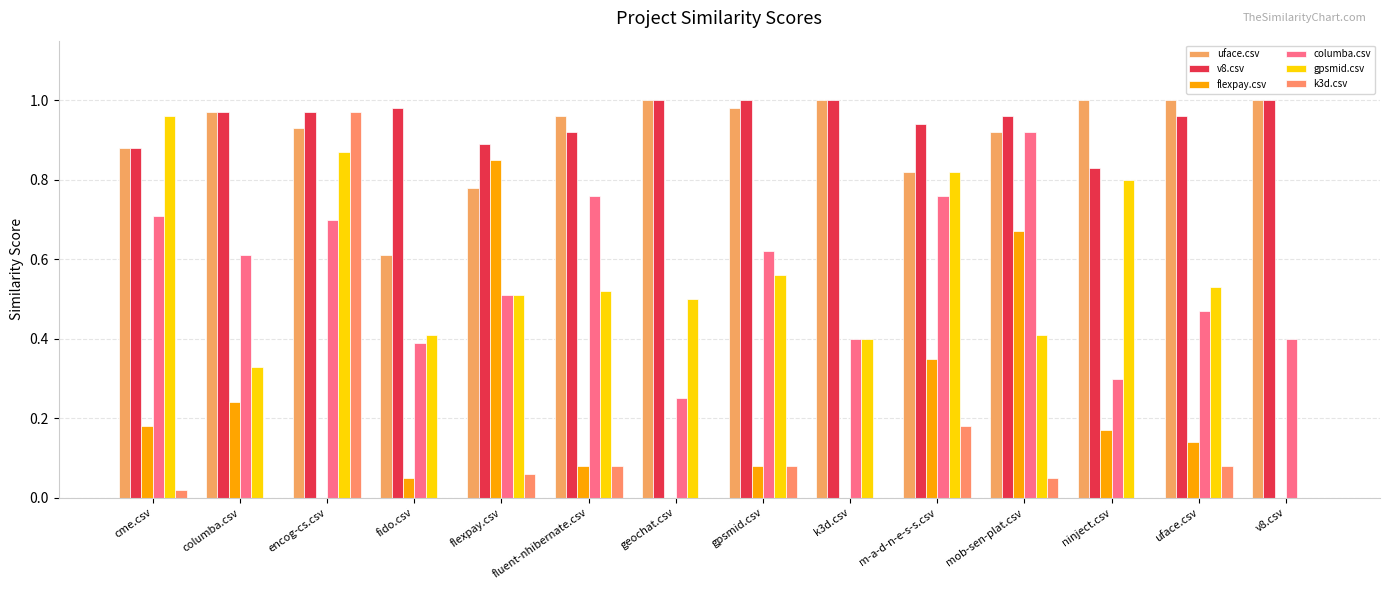

What is the label of the 2nd bar from the left?

columba.csv